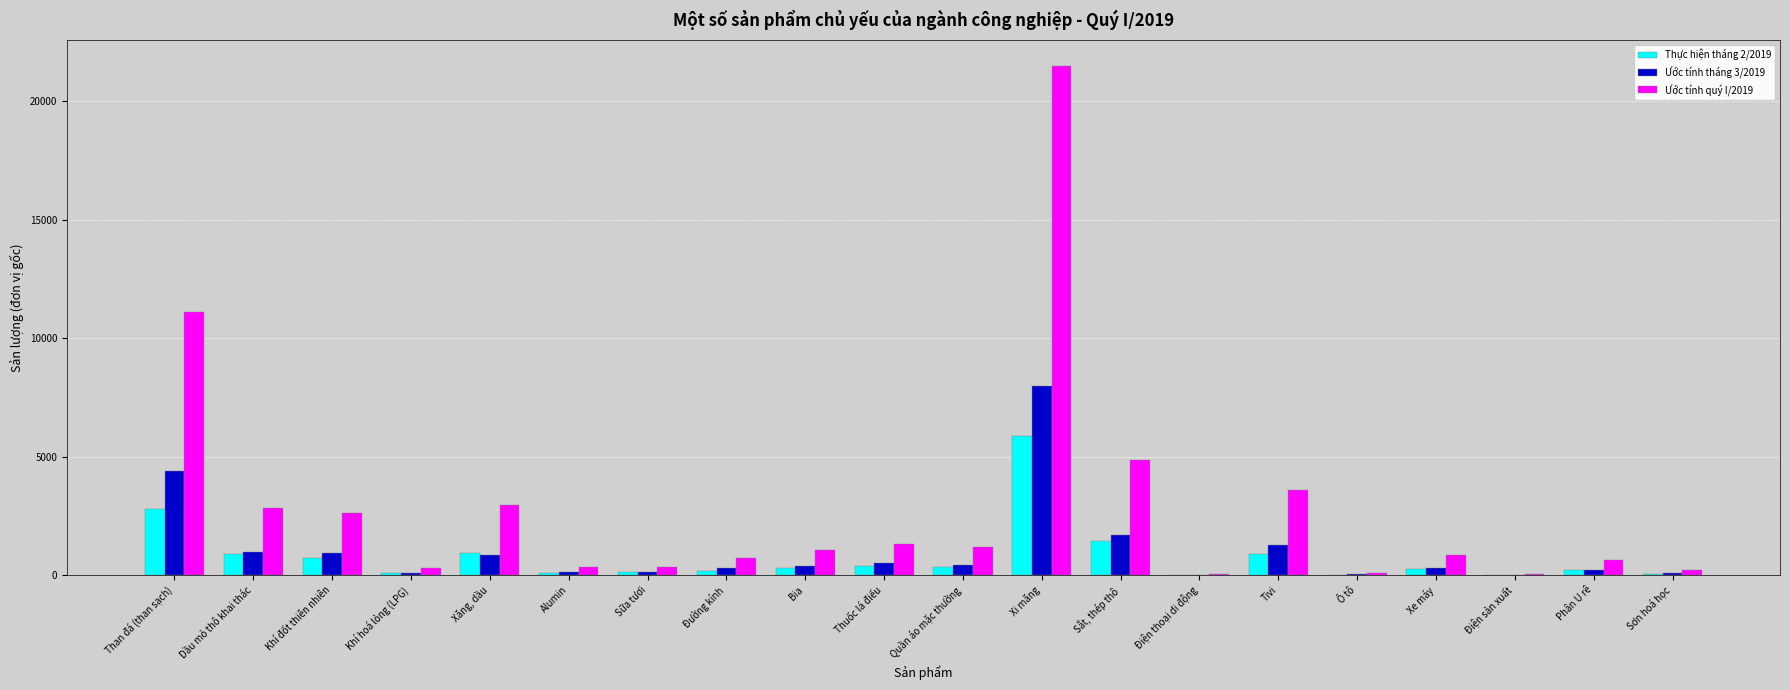

At which category is the sum across all series the highest?

Xi măng